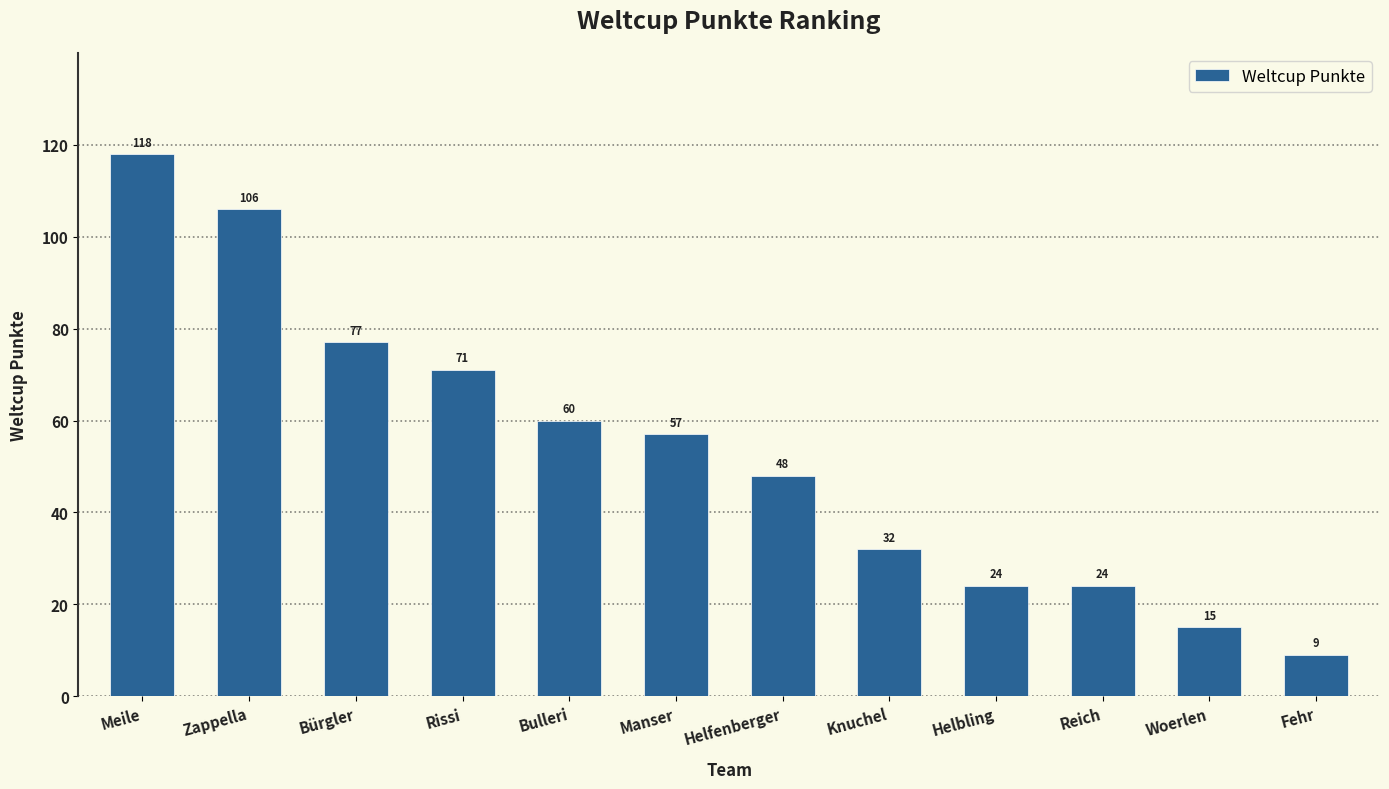

At which label does the data first exceed 57?

Meile